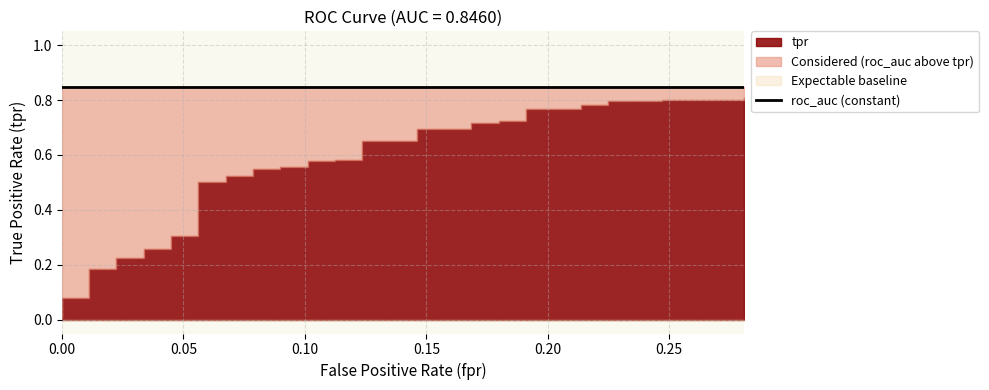

Is the value of roc_auc at 27 greater than the value of fpr at 38?

Yes